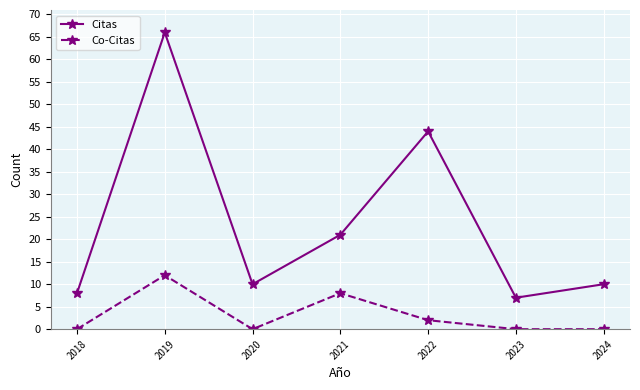

How many data points does each series have?

7